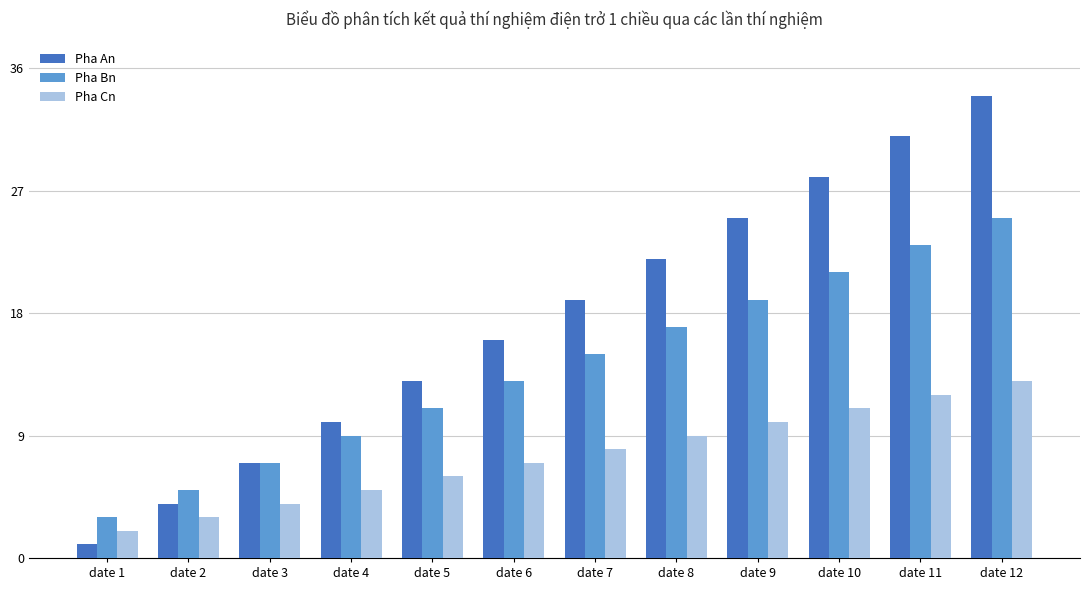

What is the difference between the Pha An values at date 12 and date 8?

12